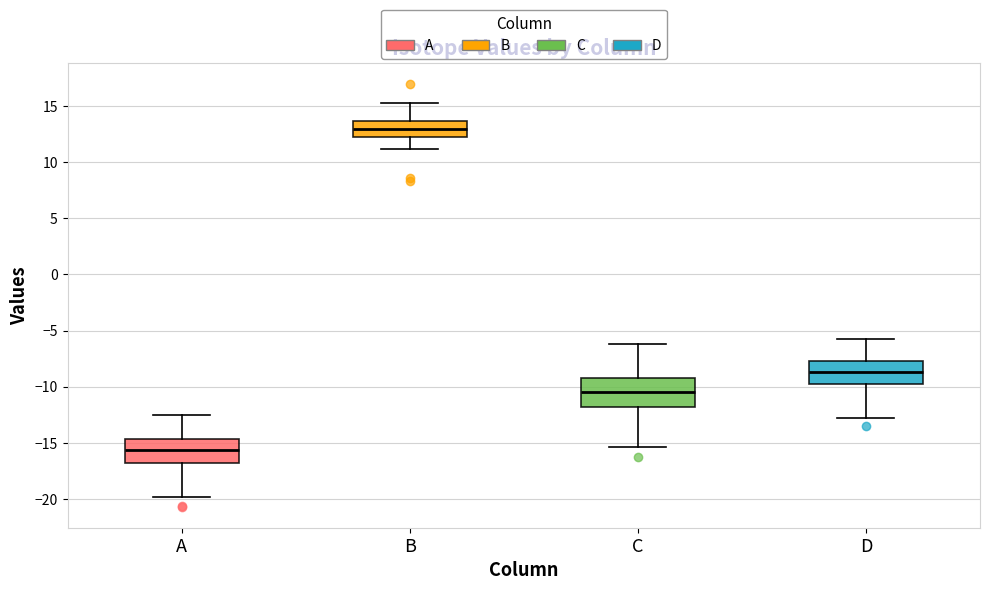

Where does the median line of the box for A sit on the y-axis? The values are not printed on the chart, so give them approximately, as read against the axis.

-15.5